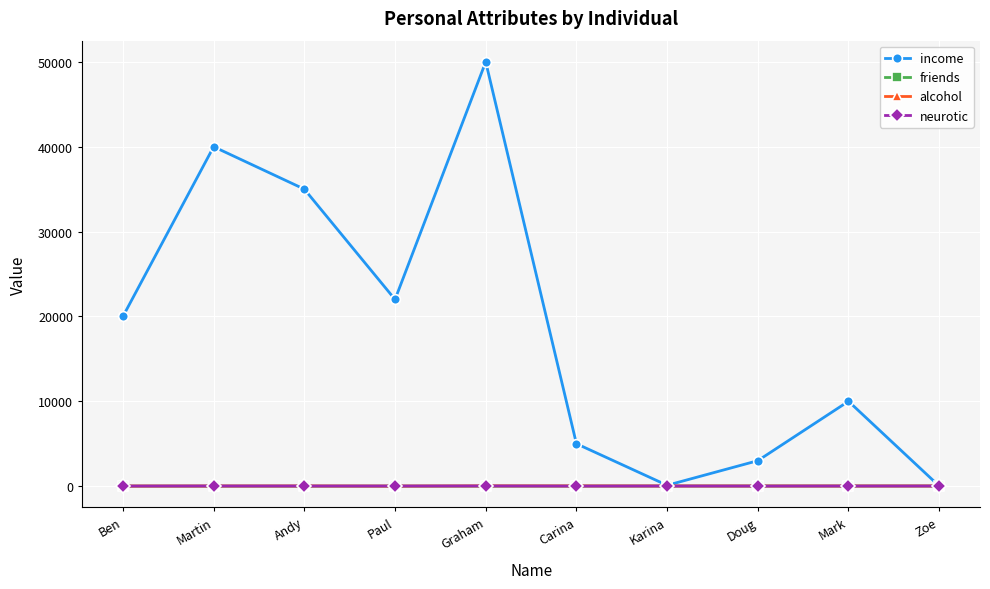

Is it true that friends equals 15 at Doug?

True